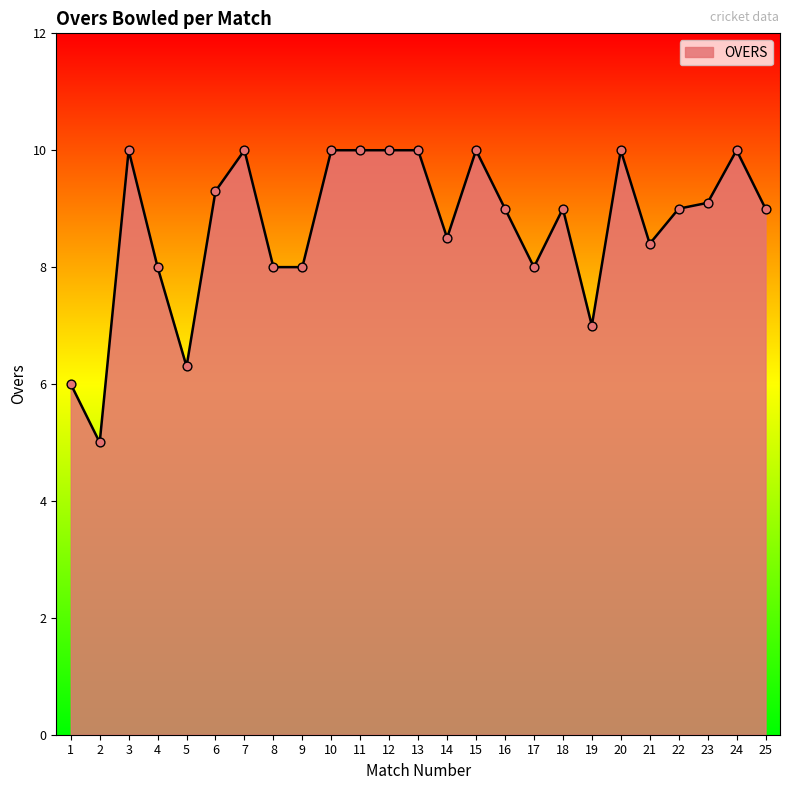

What is the change in value from 6 to 22?

-0.3